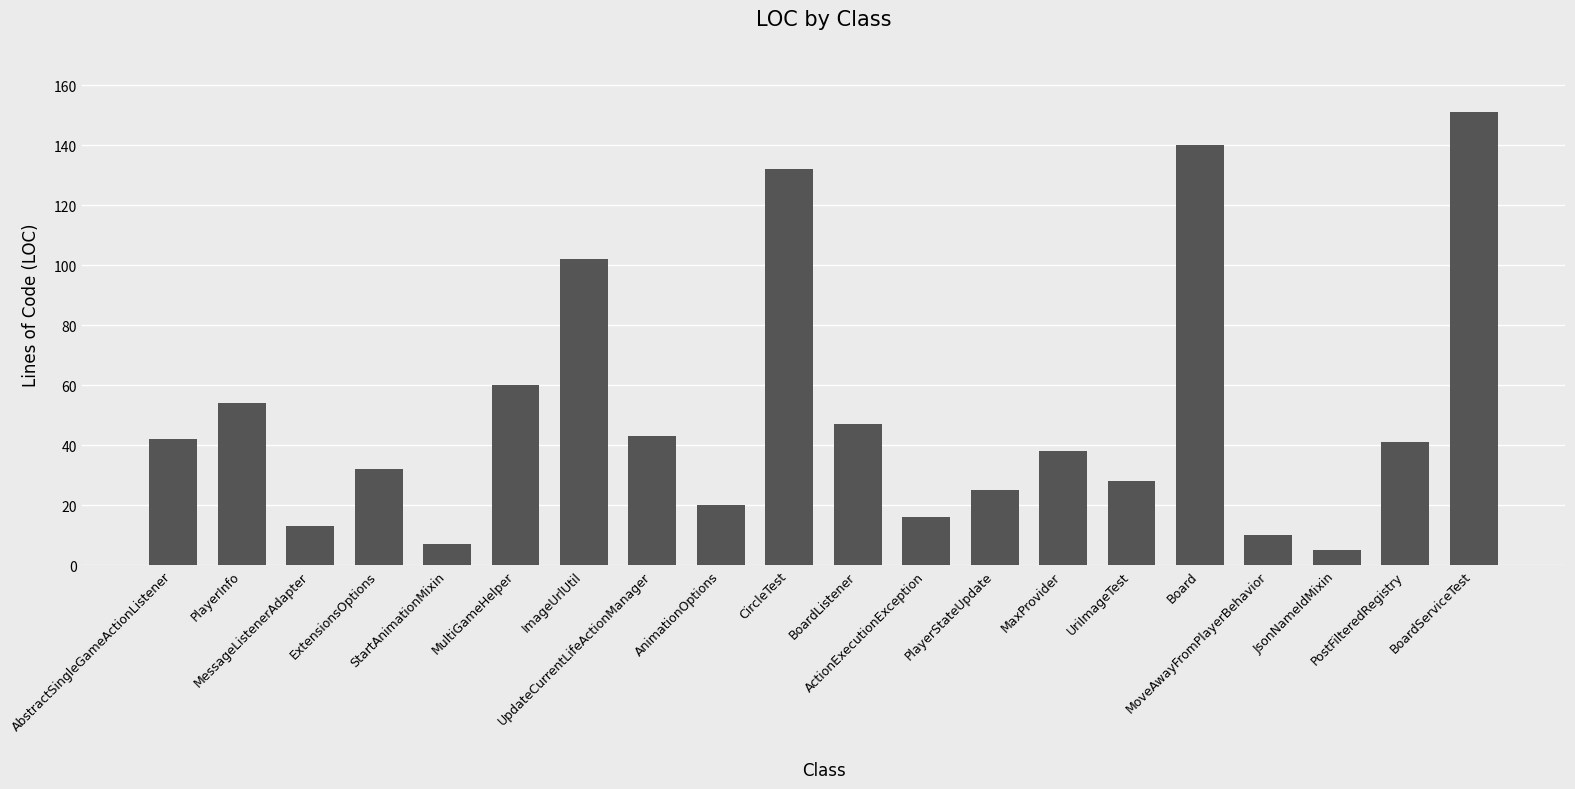

What is the minimum value shown in the chart?

5